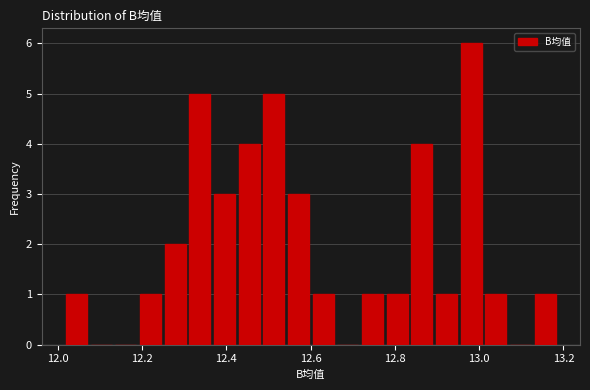

Read against the x-axis, roughly where is the centre of the tallest bar?

12.98